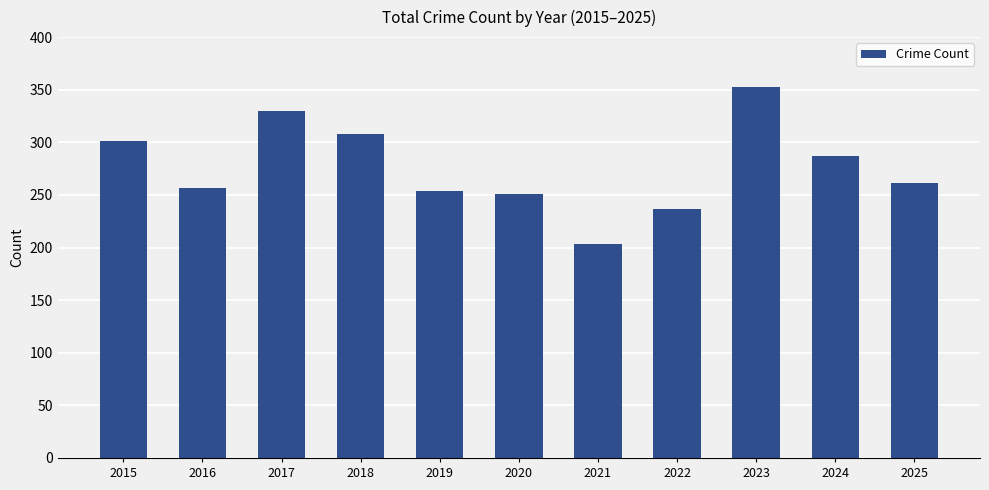

Which label corresponds to the smallest value in the chart?

2021